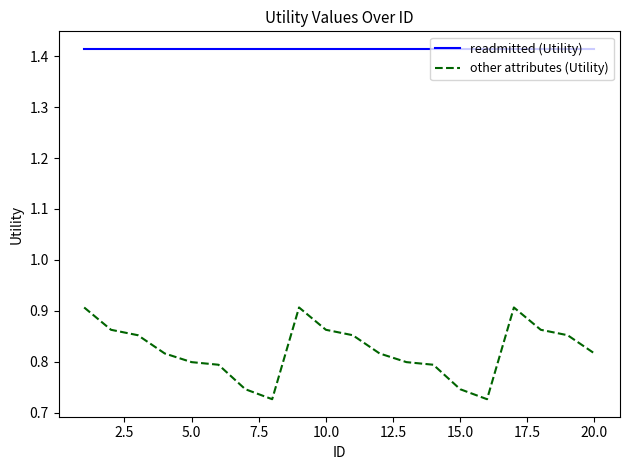

Which series has the largest total across all categories?

readmitted (Utility)